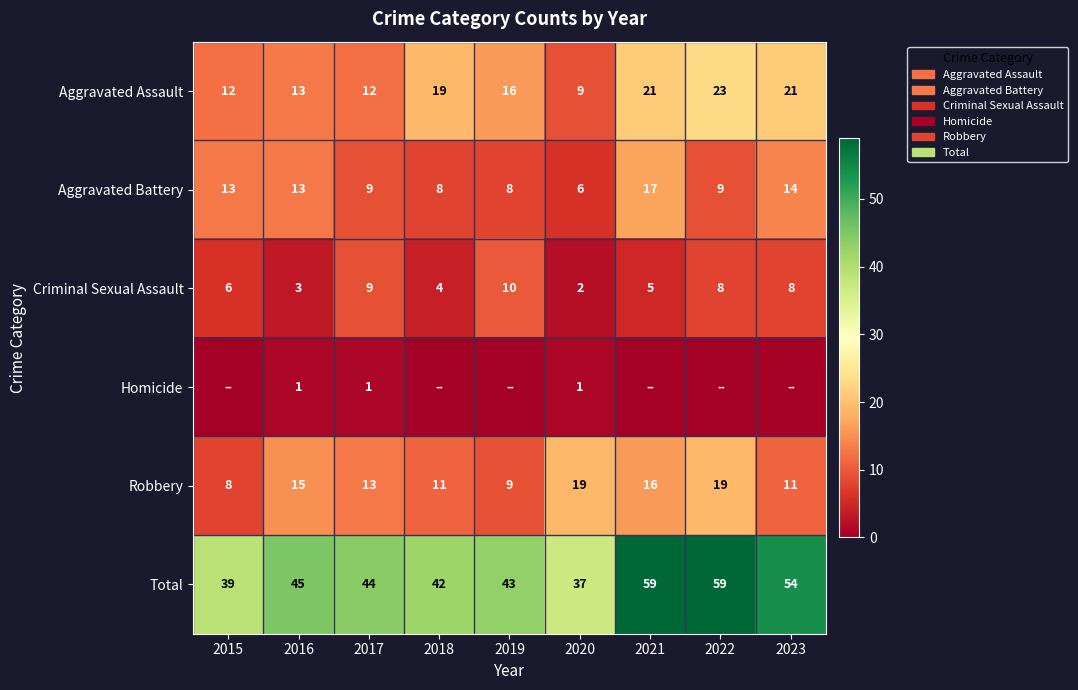

How many data points does each series have?

9